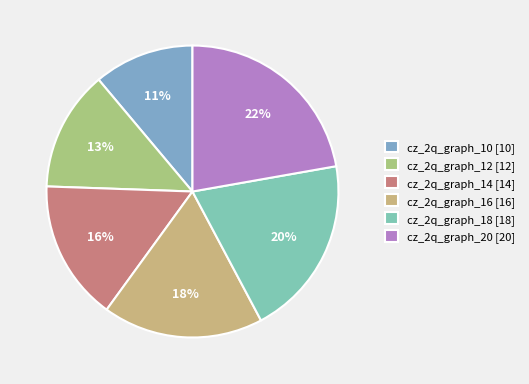

Rank the categories by value from highest to lowest.

cz_2q_graph_20 [20], cz_2q_graph_18 [18], cz_2q_graph_16 [16], cz_2q_graph_14 [14], cz_2q_graph_12 [12], cz_2q_graph_10 [10]